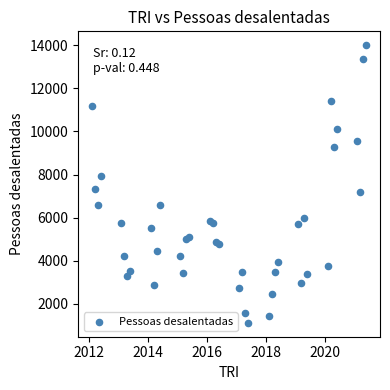

What Y value in the scatter plot is closest to 7558?

7341.9